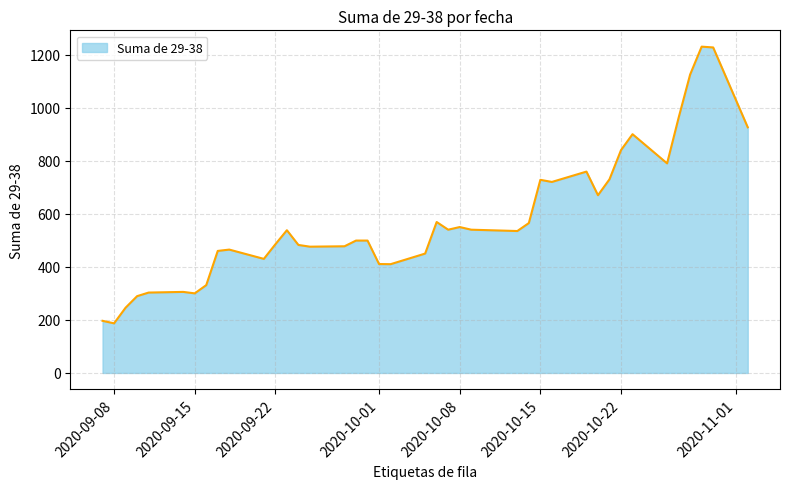

What is the smallest value displayed?

187.0